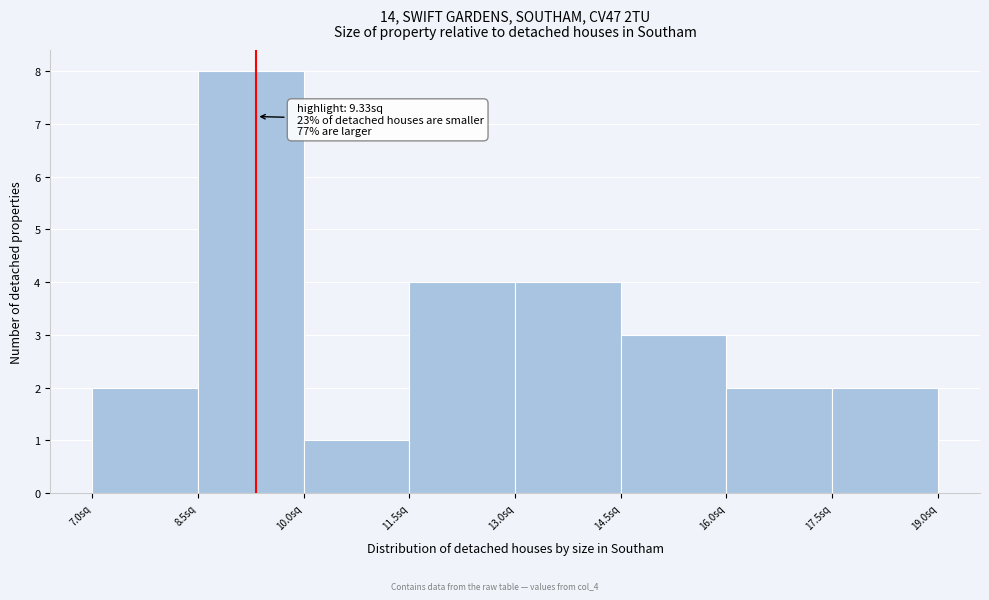

Over which range of the x-axis is the bar tallest?

8.5 to 10.0